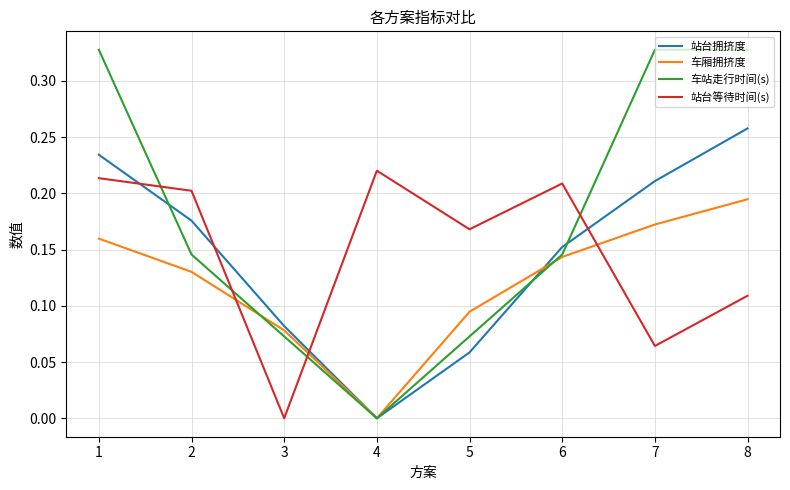

How many distinct data groups are displayed?

4